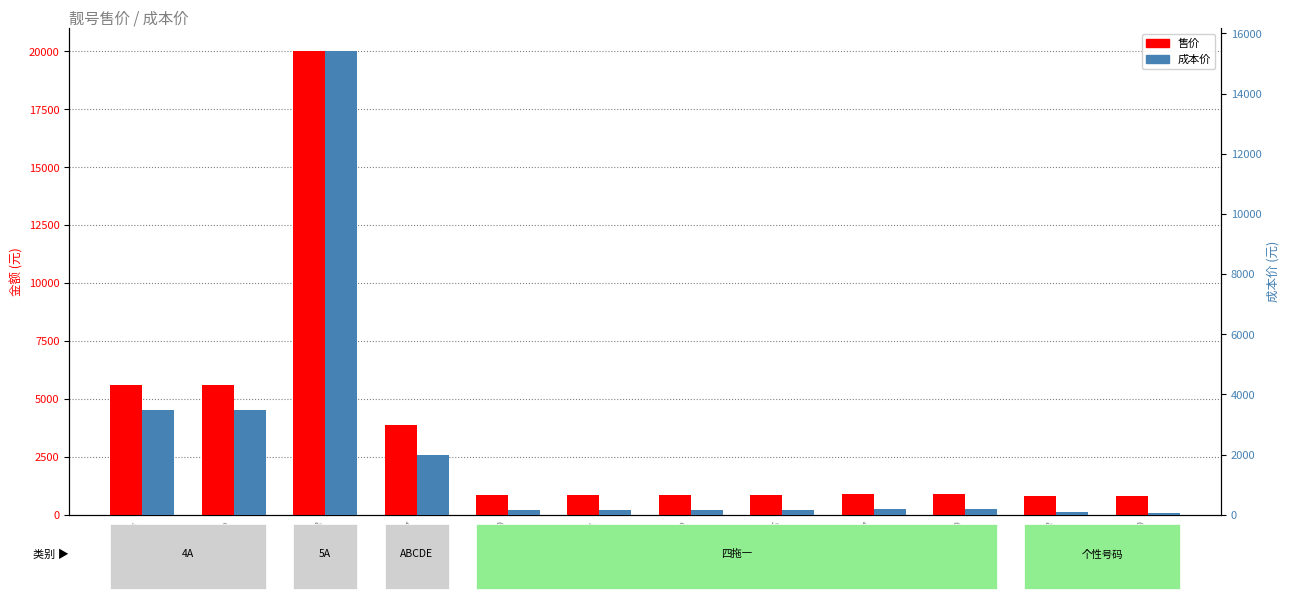

What is the sum of the 成本价 values at 16528033339 and 16528033333?

15600